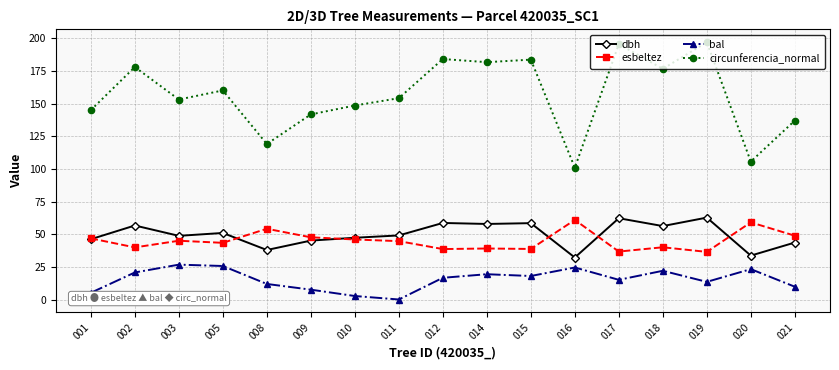

What is the maximum value for circunferencia_normal?

197.0